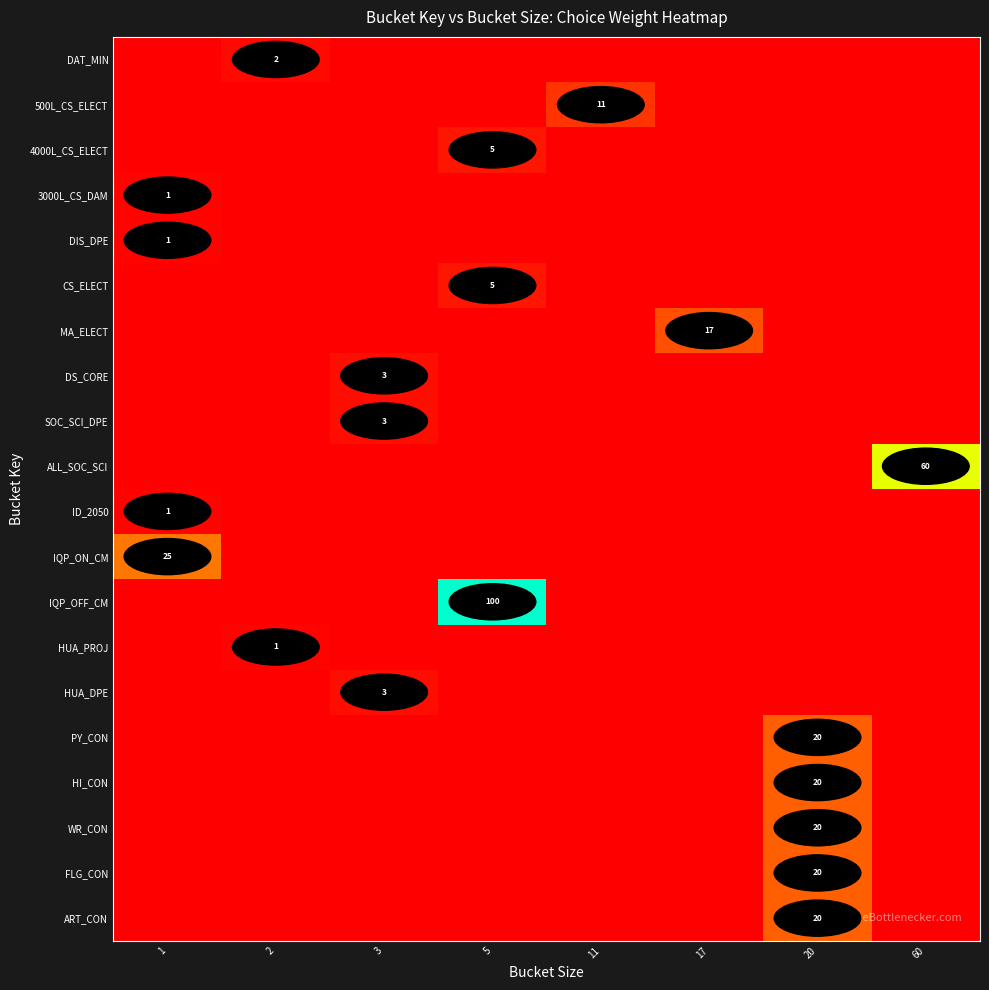

What is the total value across all series at 1?

28